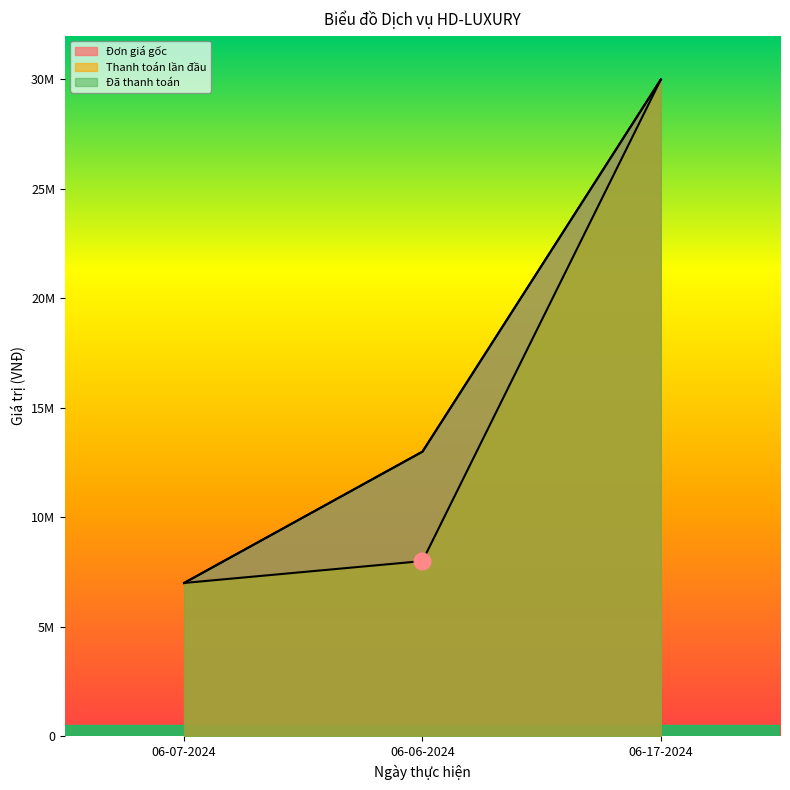

Does the chart display data point markers on the line(s)?

No